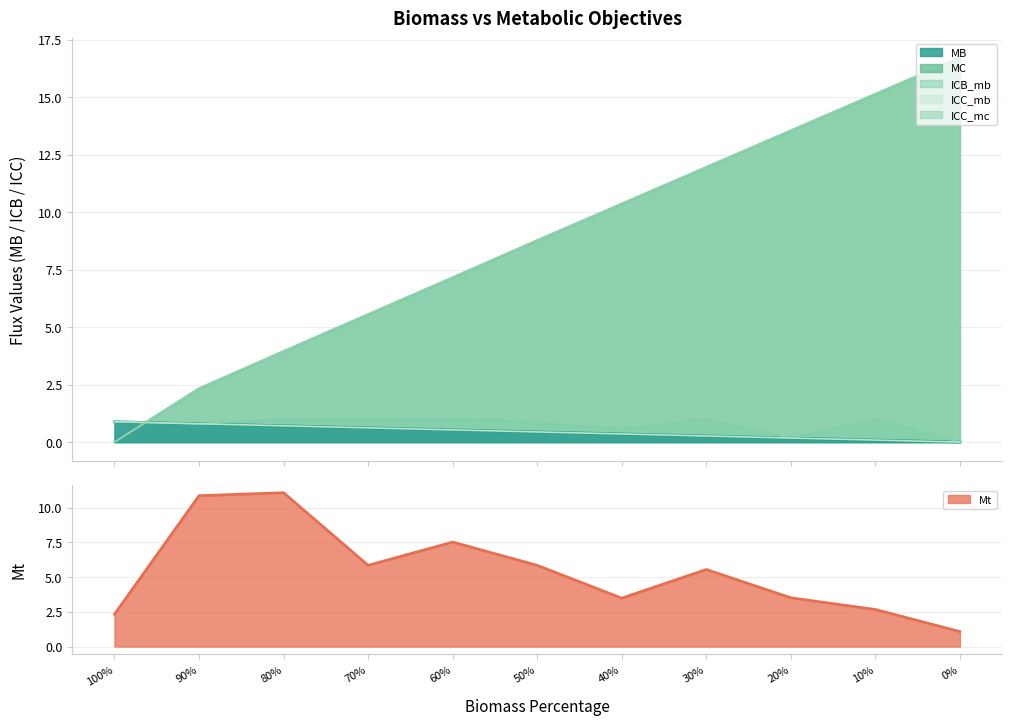

At 30%, list the series in order from smallest to largest.

MB, ICC_mb, ICB_mb, Mt, ICC_mc, MC